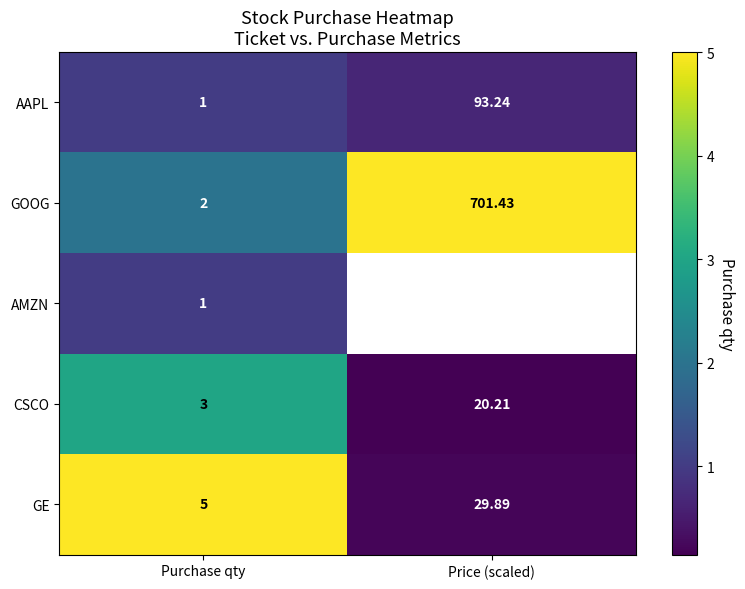

How many series are shown in this chart?

5